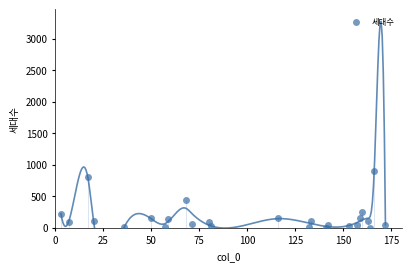

What is the range of Y values (max minus min)?

903